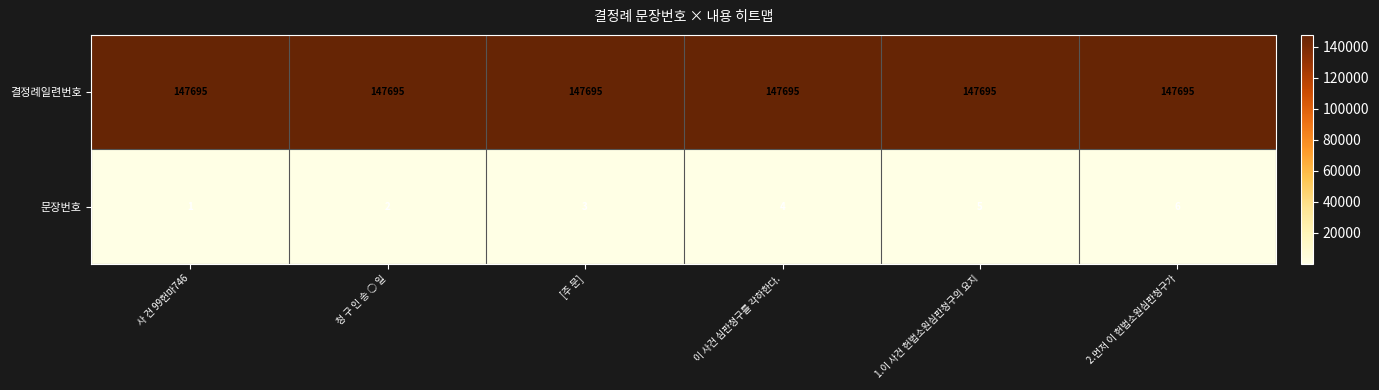

How many distinct data groups are displayed?

2